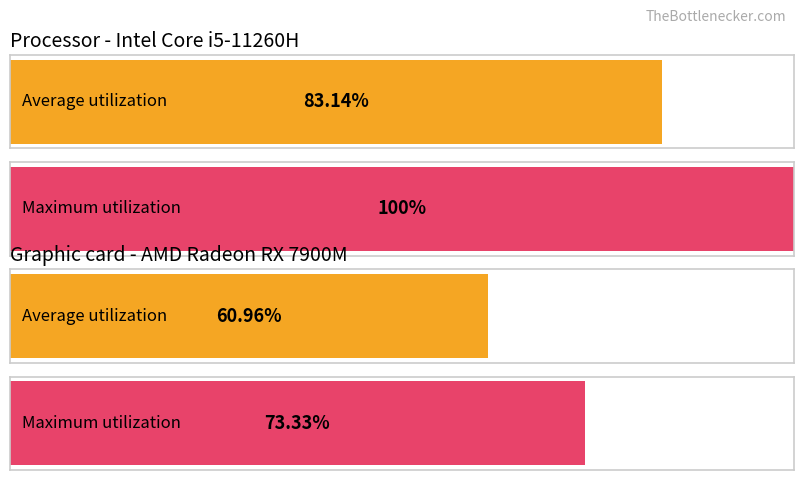

The CH series shows -207 at 4. True or false?

False